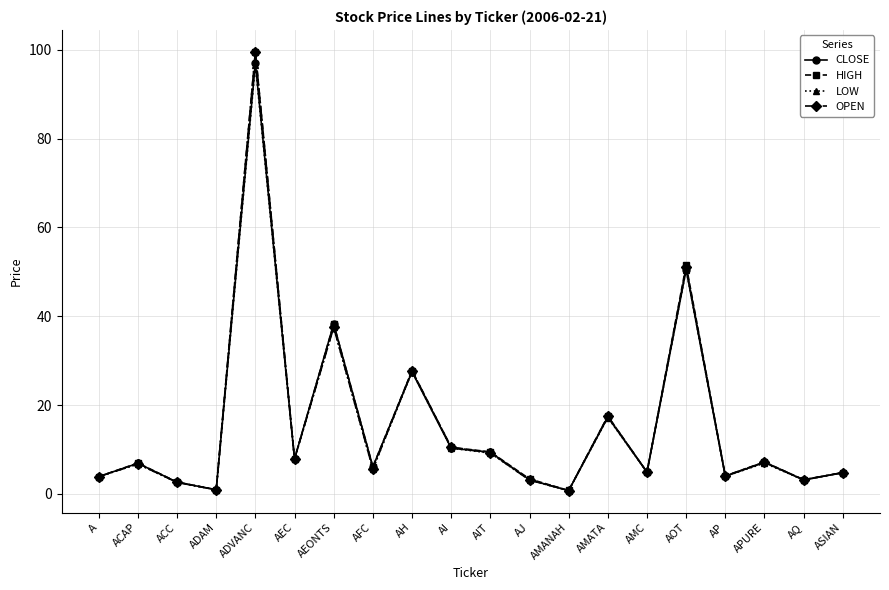

What is the label of the 11th point from the right?

AI